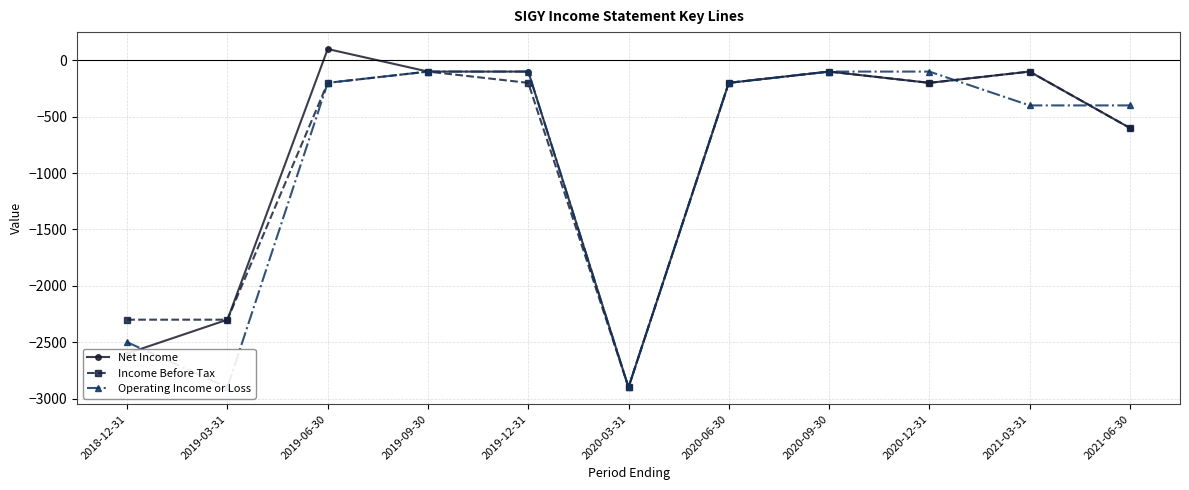

The Operating Income or Loss series shows -2900 at 2019-03-31. True or false?

True